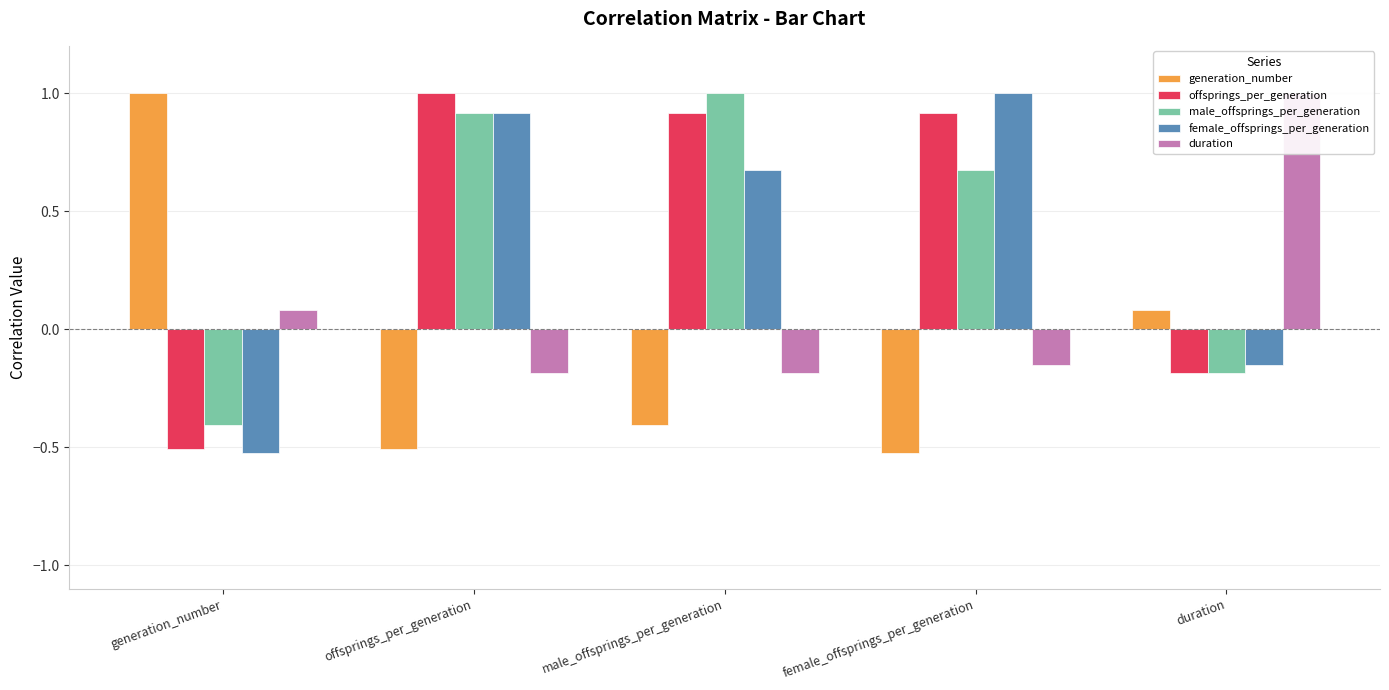

Between male_offsprings_per_generation and duration, which is larger?

duration